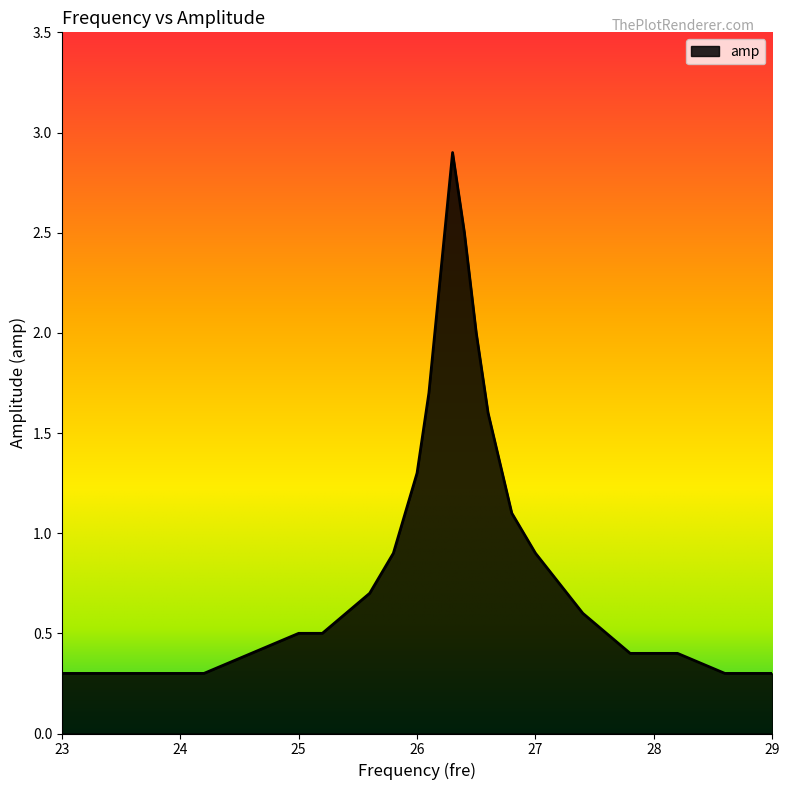

What is the difference between the maximum and minimum values?

2.6